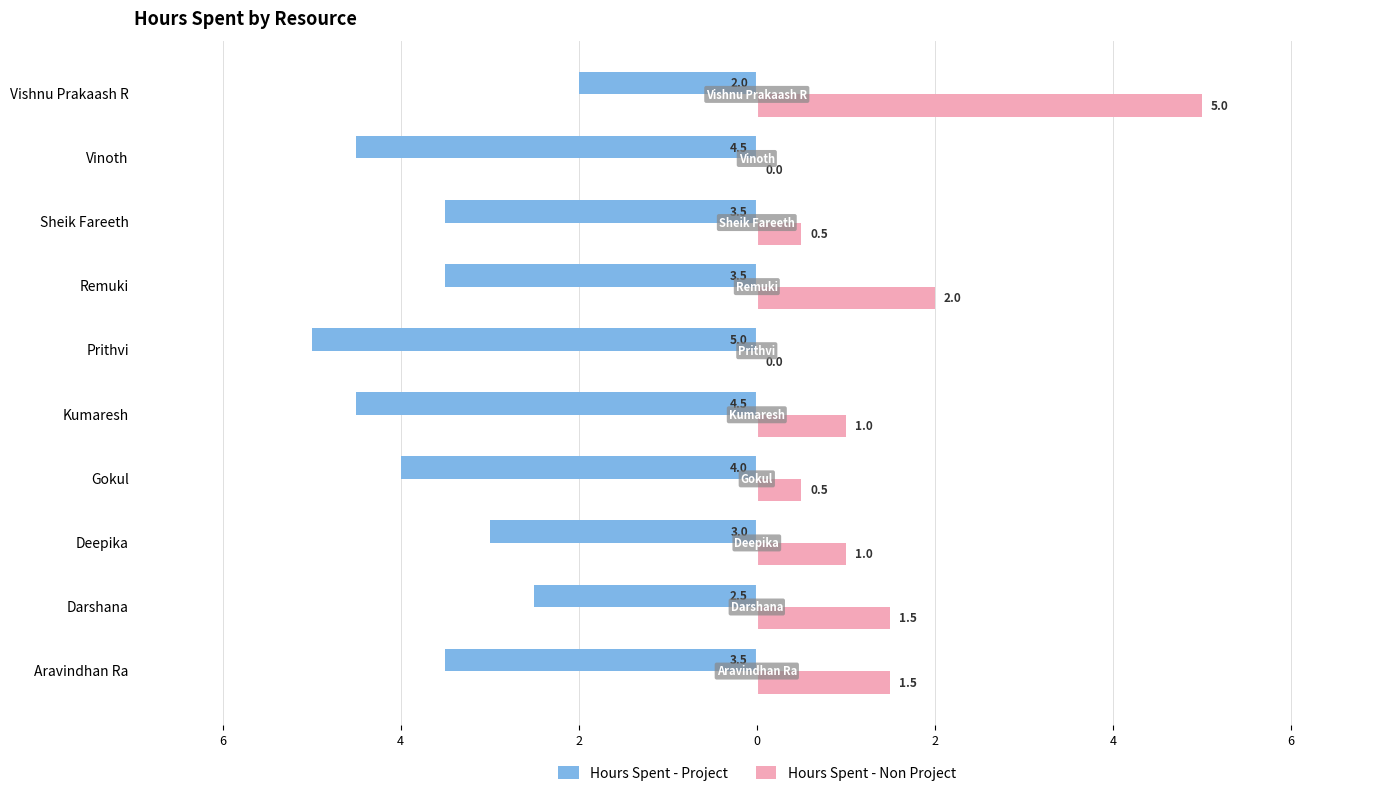

What are all the series names shown in the legend?

Hours Spent - Project, Hours Spent - Non Project